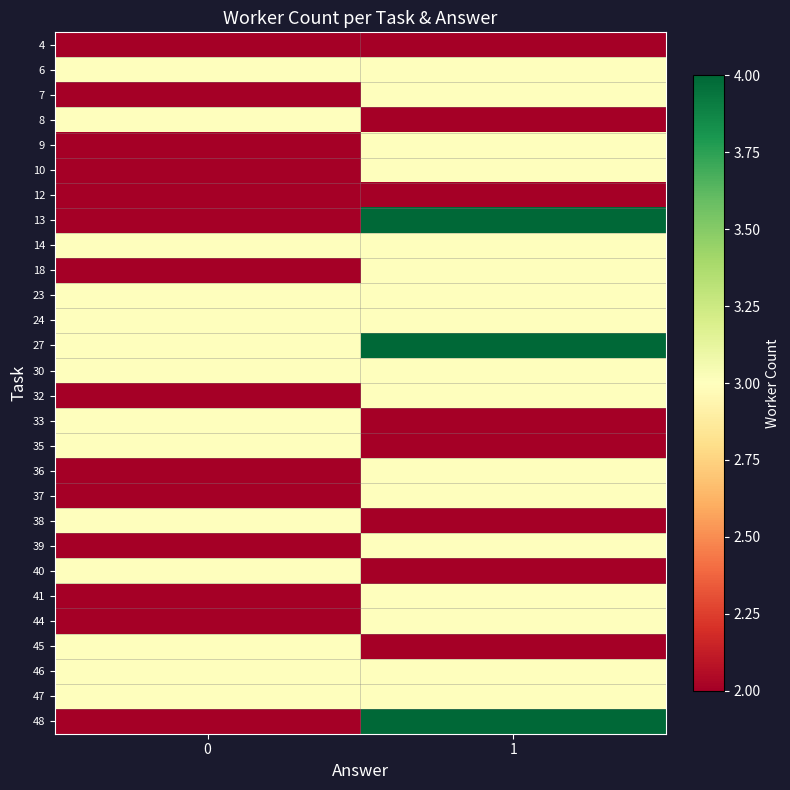

Which series has the widest spread of values?

13